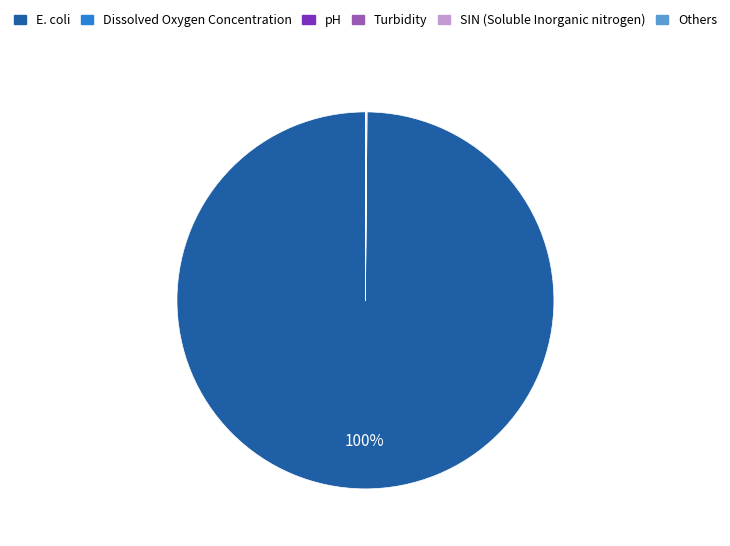

Is there any slice that represents more than half of the pie?

Yes